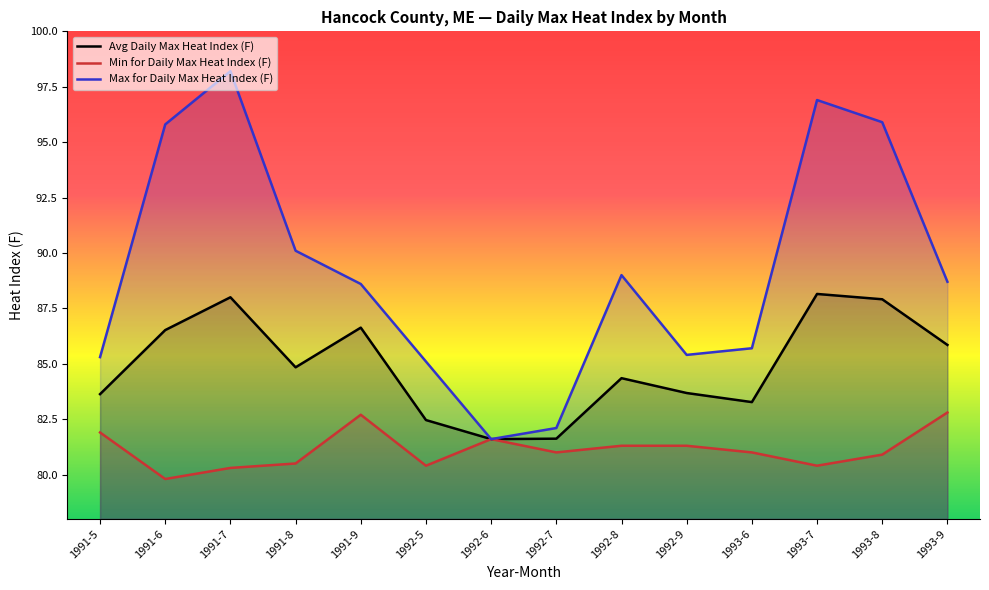

How many data points in Min for Daily Max Heat Index (F) are less than 81?

6